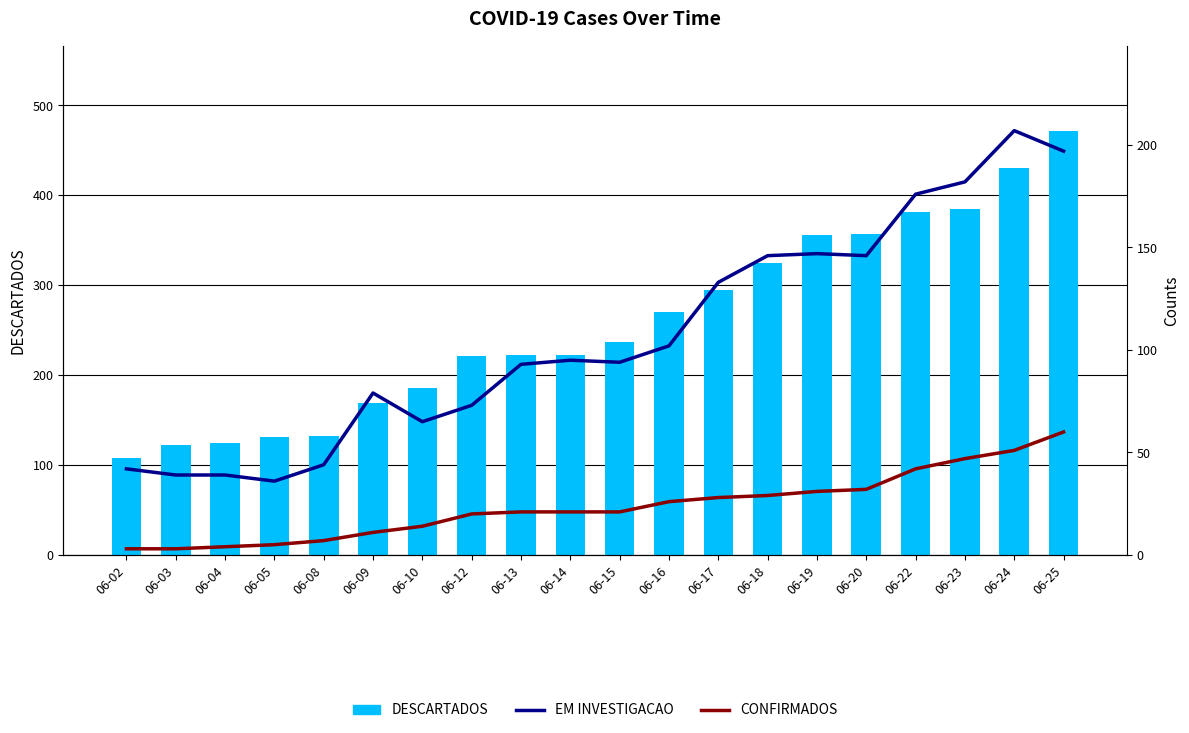

Does the chart contain stacked bars?

No